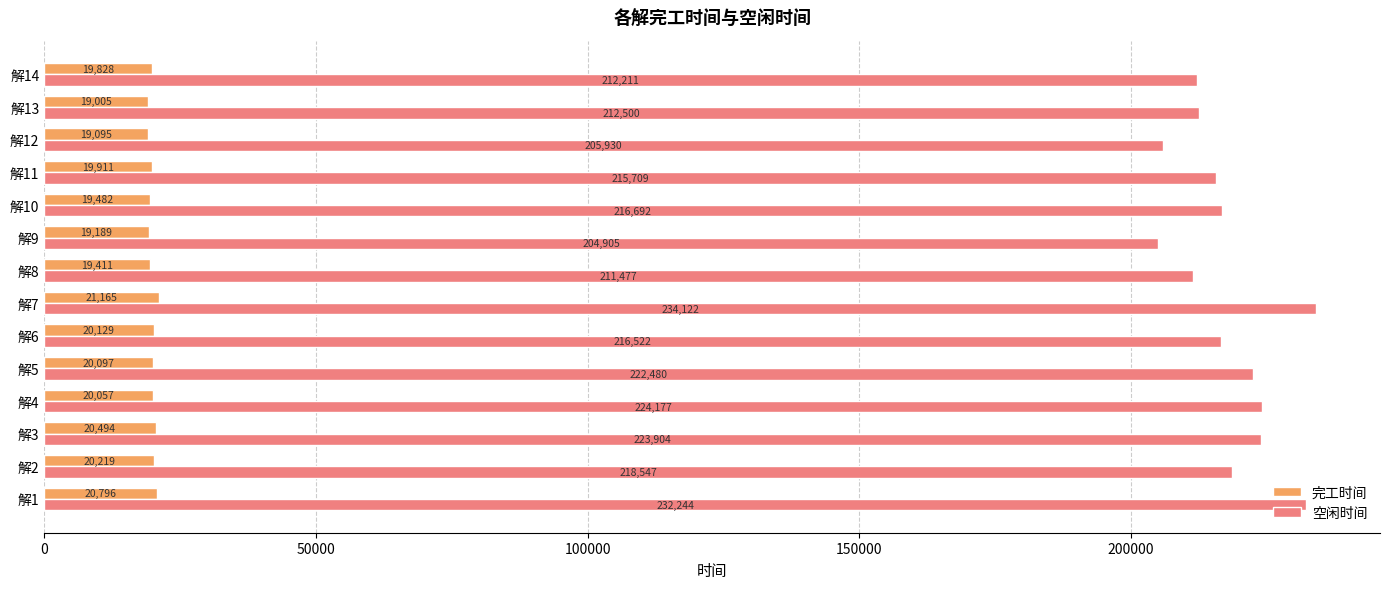

What is the difference between the second highest and minimum values in the 空闲时间 series?

27339.5